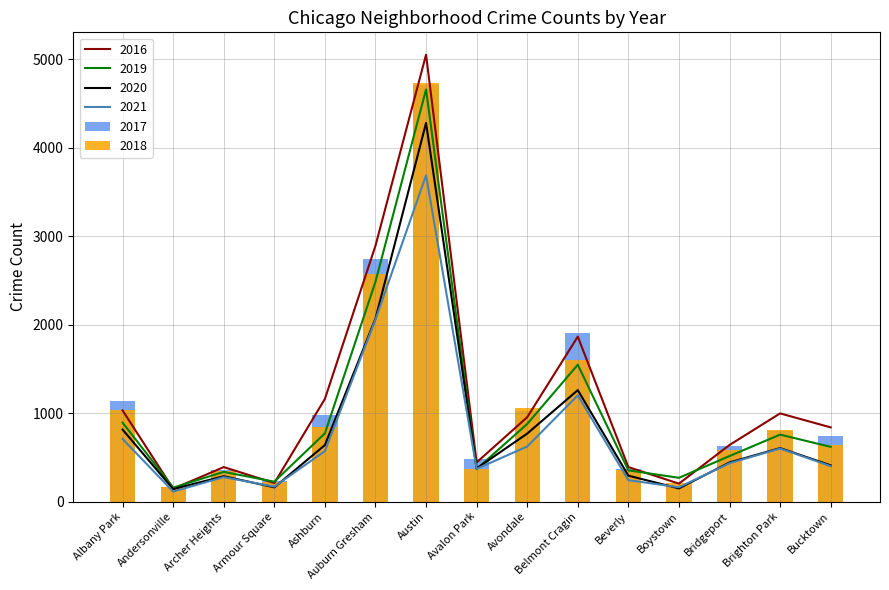

Rank the categories by 2016 value from lowest to highest.

Andersonville, Boystown, Armour Square, Archer Heights, Beverly, Avalon Park, Bridgeport, Bucktown, Avondale, Brighton Park, Albany Park, Ashburn, Belmont Cragin, Auburn Gresham, Austin